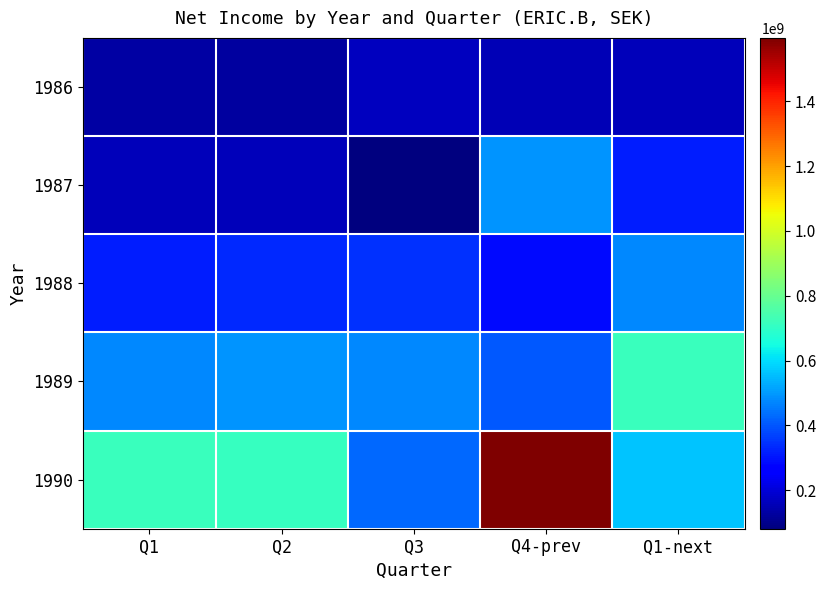

What is the spread (max minus min) of values at Q3?

394695882